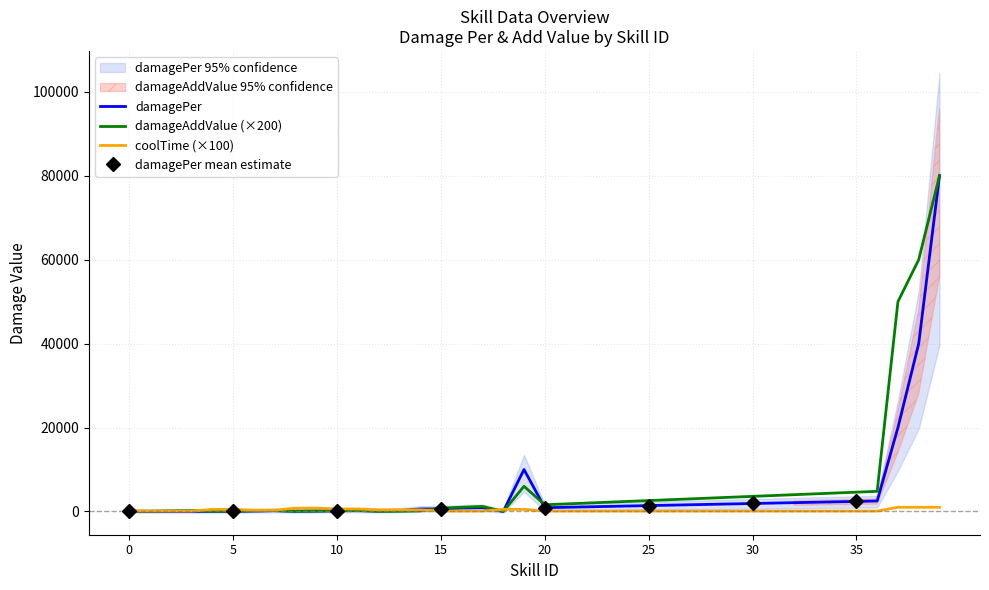

The coolTime series shows 24 at 1. True or false?

False